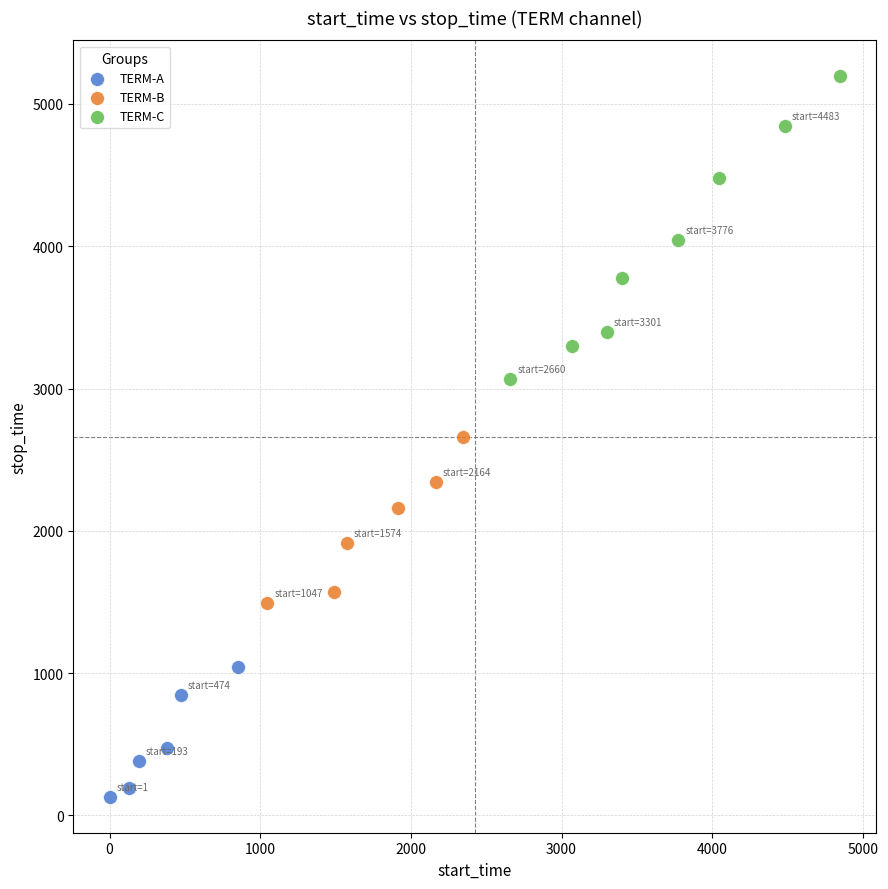

Which series reaches the minimum Y coordinate?

TERM-A